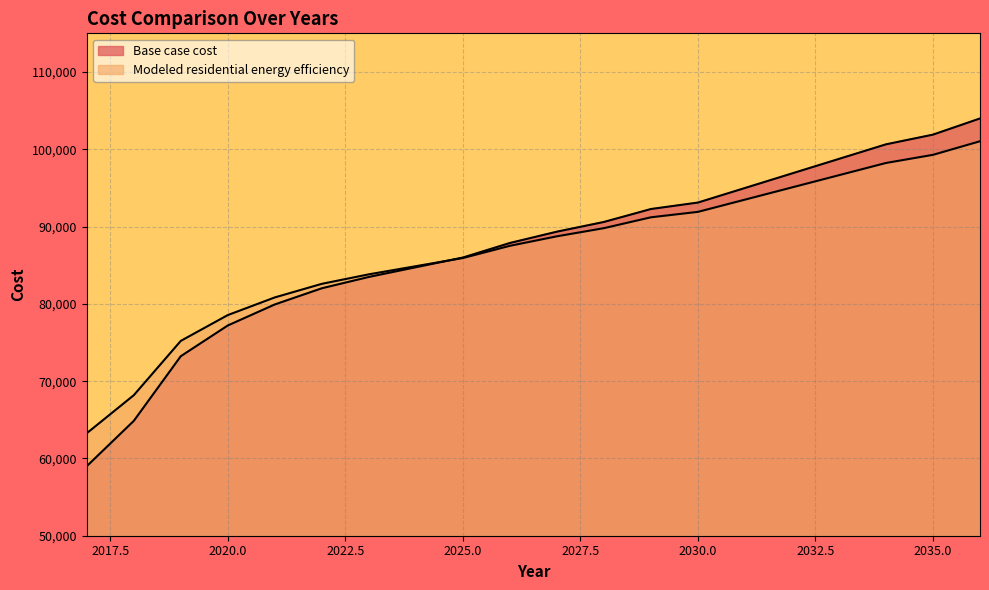

List the series in order of their peak value, lowest first.

Modeled residential energy efficiency, Base case cost